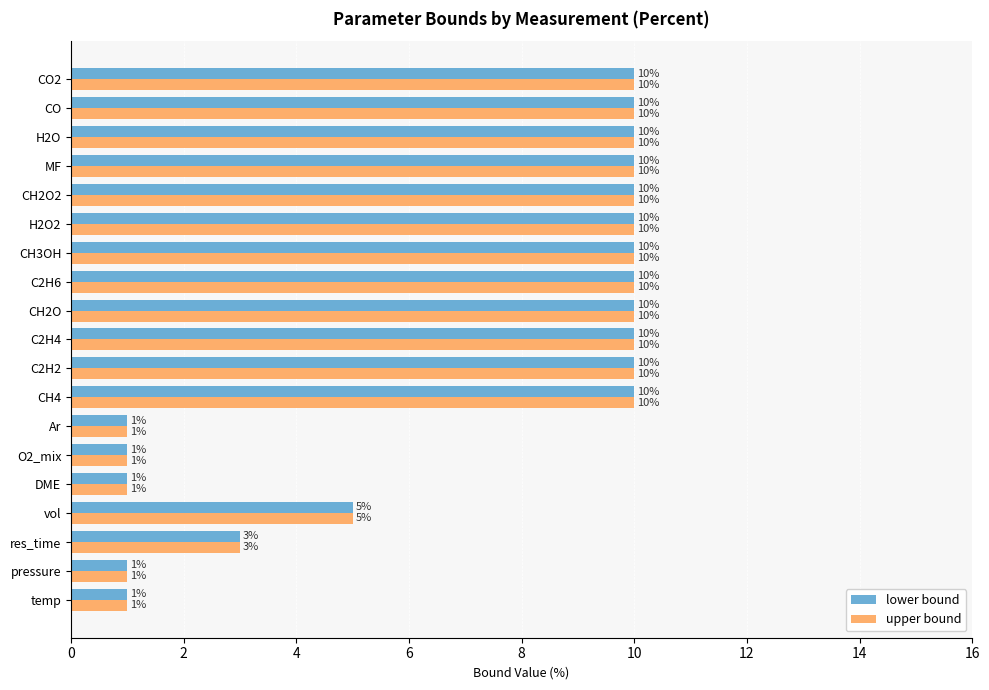

What is the difference between the second highest and minimum values in the upper bound series?

9